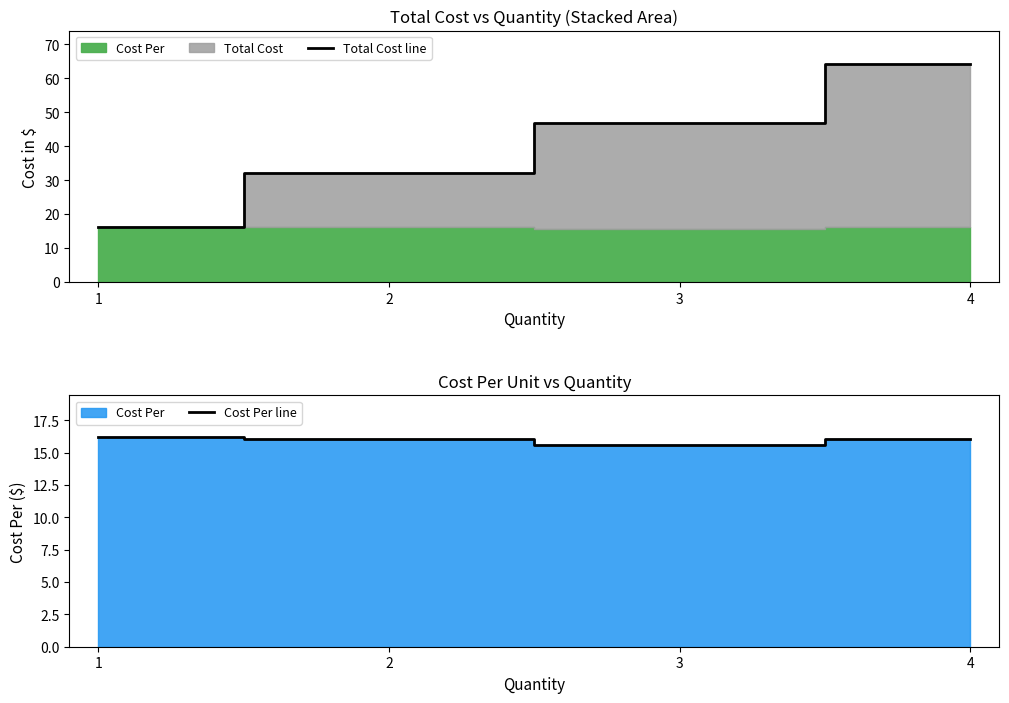

What is the maximum value shown in the chart?

64.3